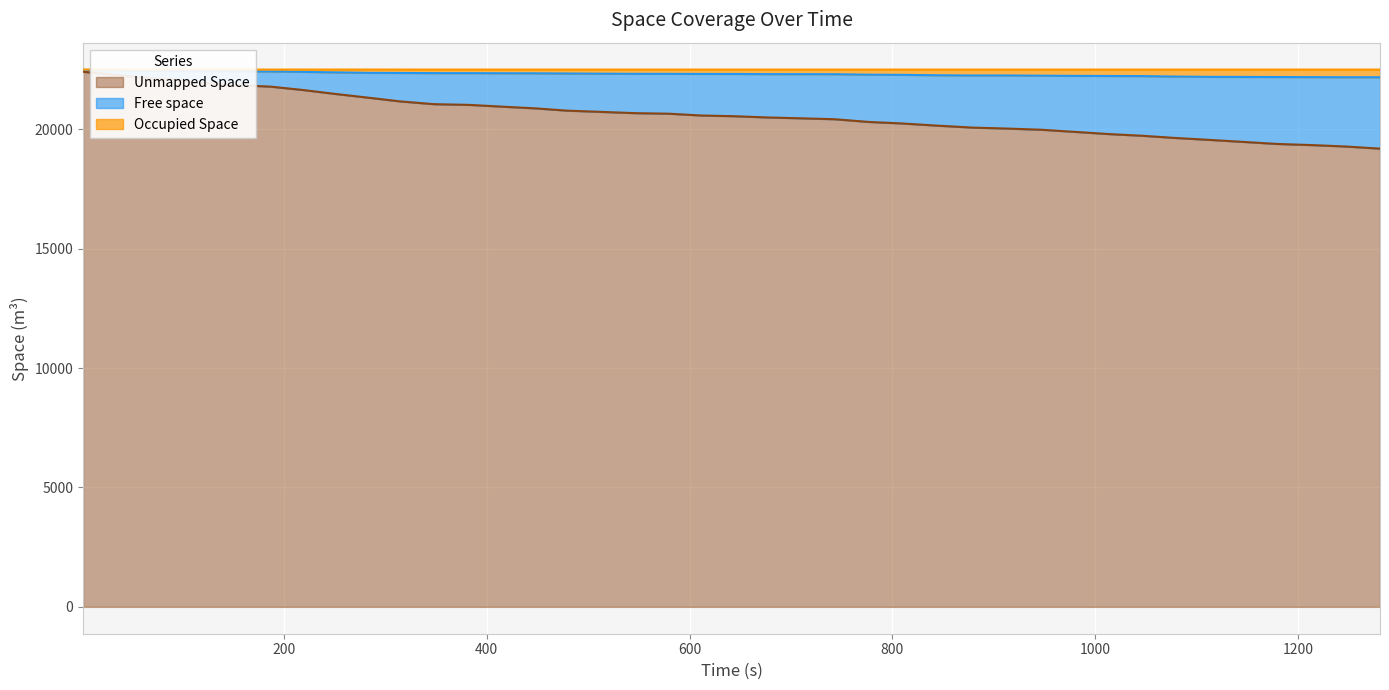

What is the lowest value of the Unmapped Space series?

19187.9